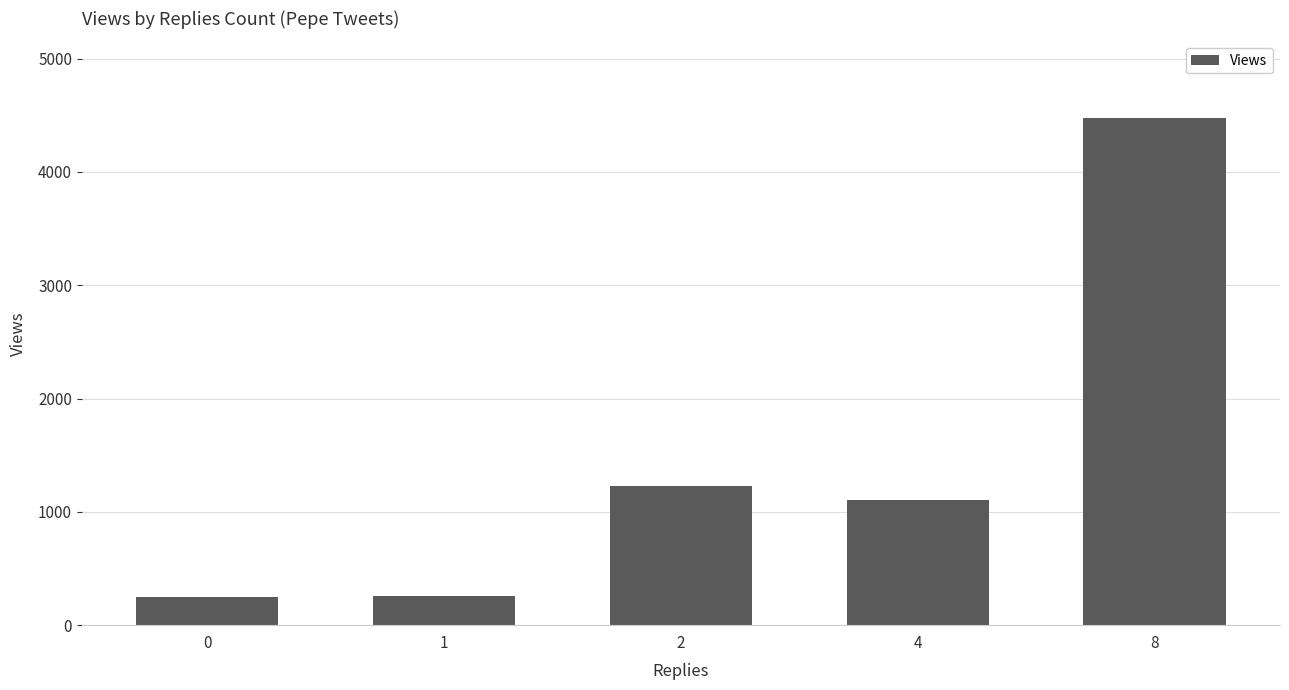

What is the sum of the values at 1 and 2?

1487